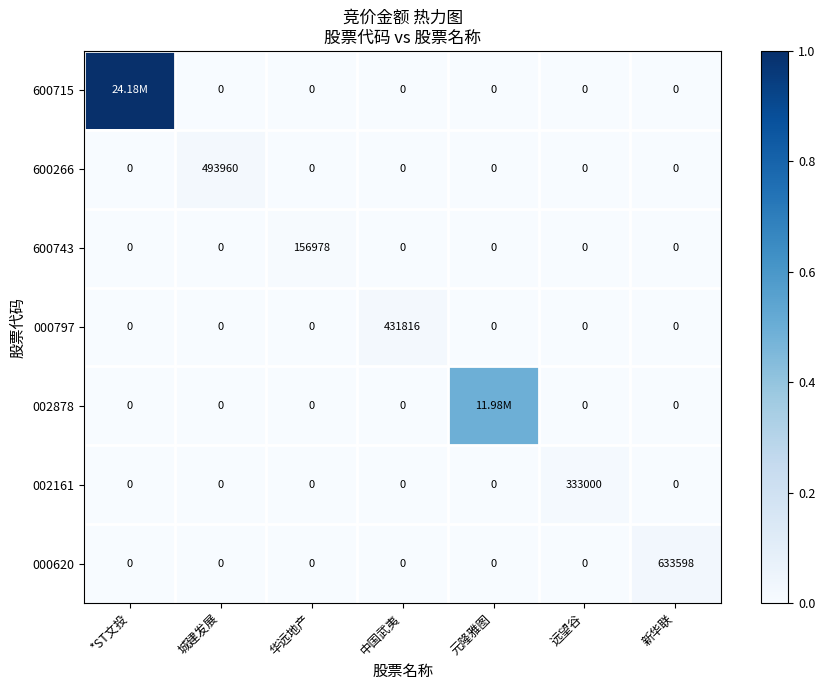

Count the number of data series in this chart.

7